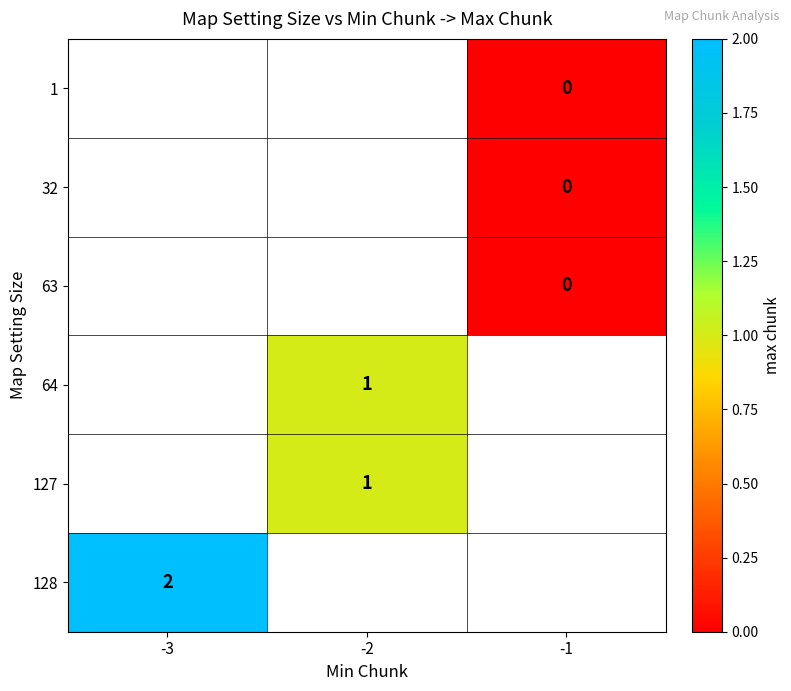

Count the number of data series in this chart.

6